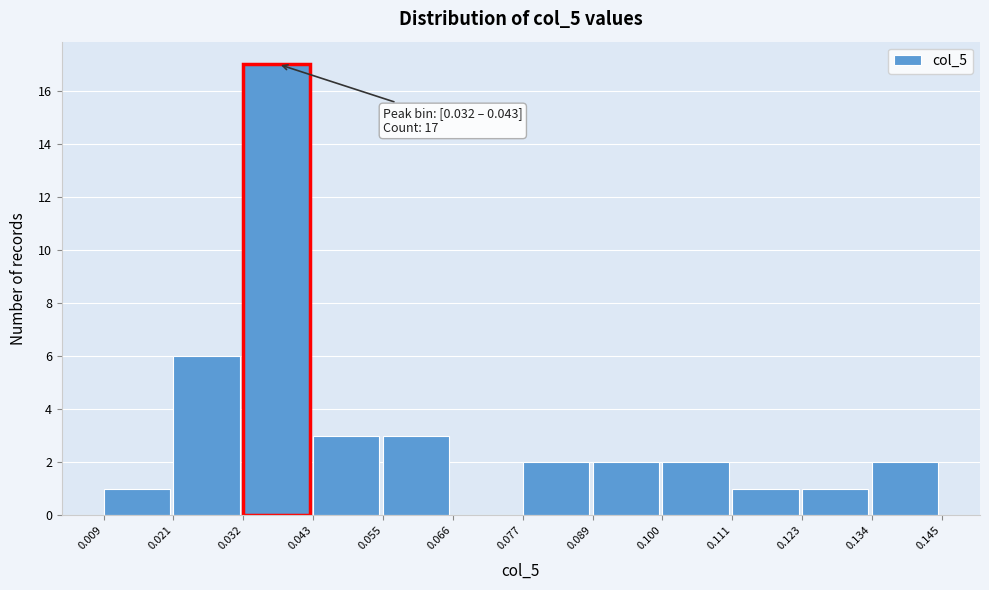

Which range on the x-axis has the tallest bar?

0.032 to 0.043